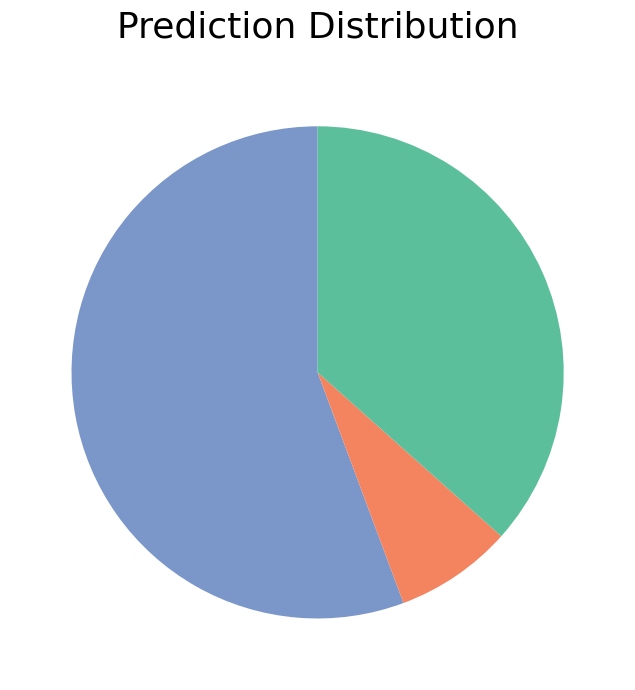

Count the number of slices in the pie.

3